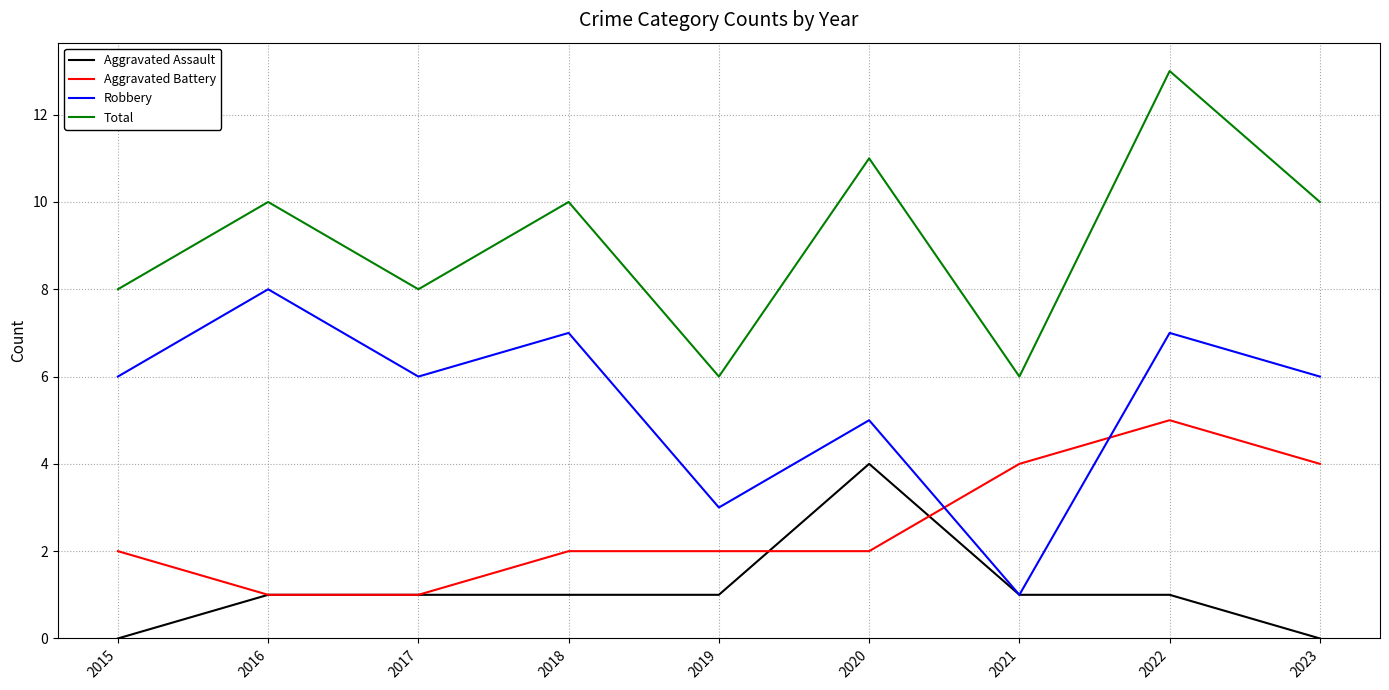

What is the total value across all series at 2019?

12